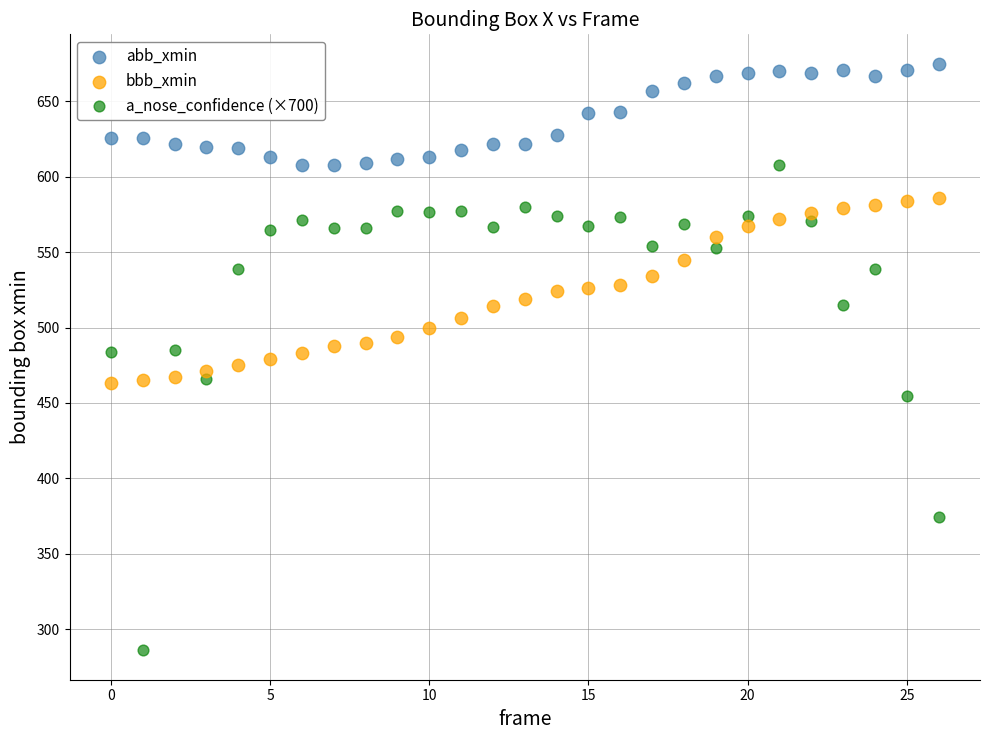

Across all data points, what is the range of Y values (max minus min)?

389.2